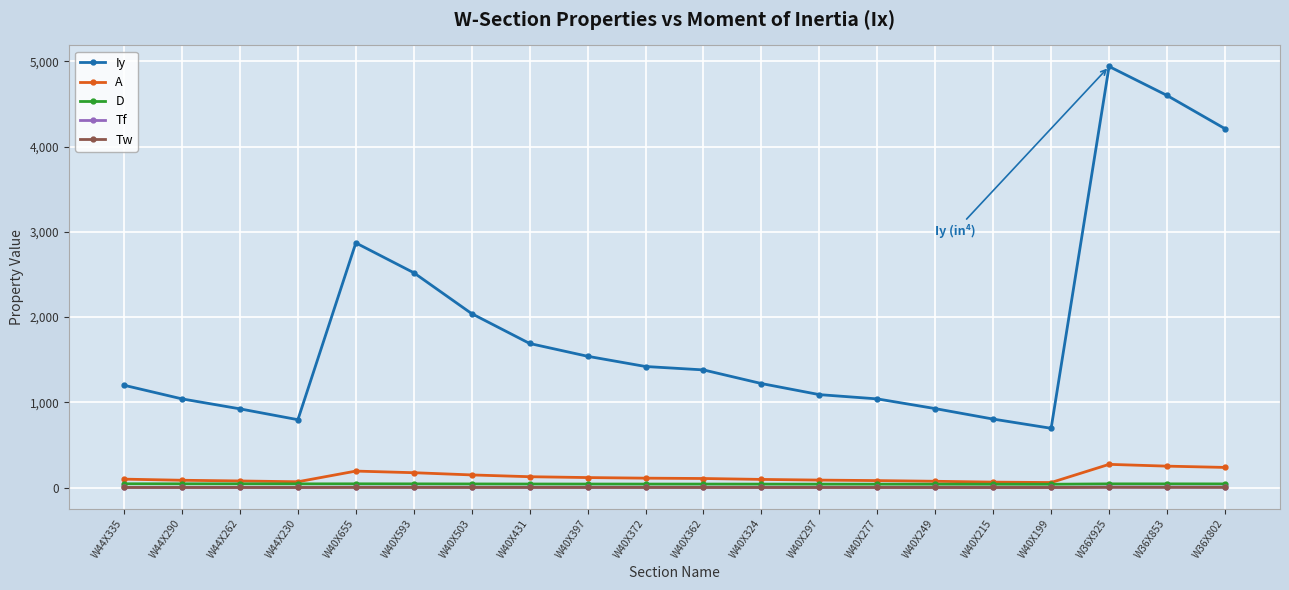

What is the lowest value of the Iy series?

695.0